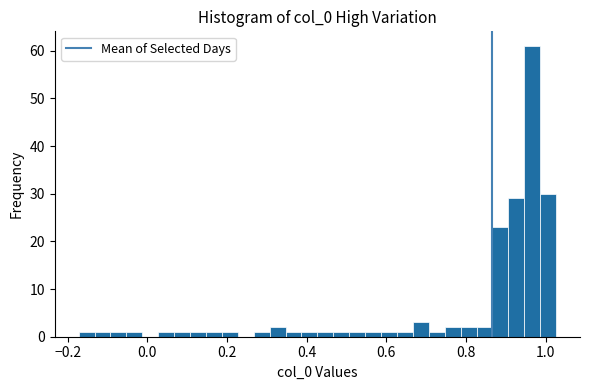

Around what value on the x-axis is the tallest bar? Give the approximate position of its centre, as read against the axis.

0.96